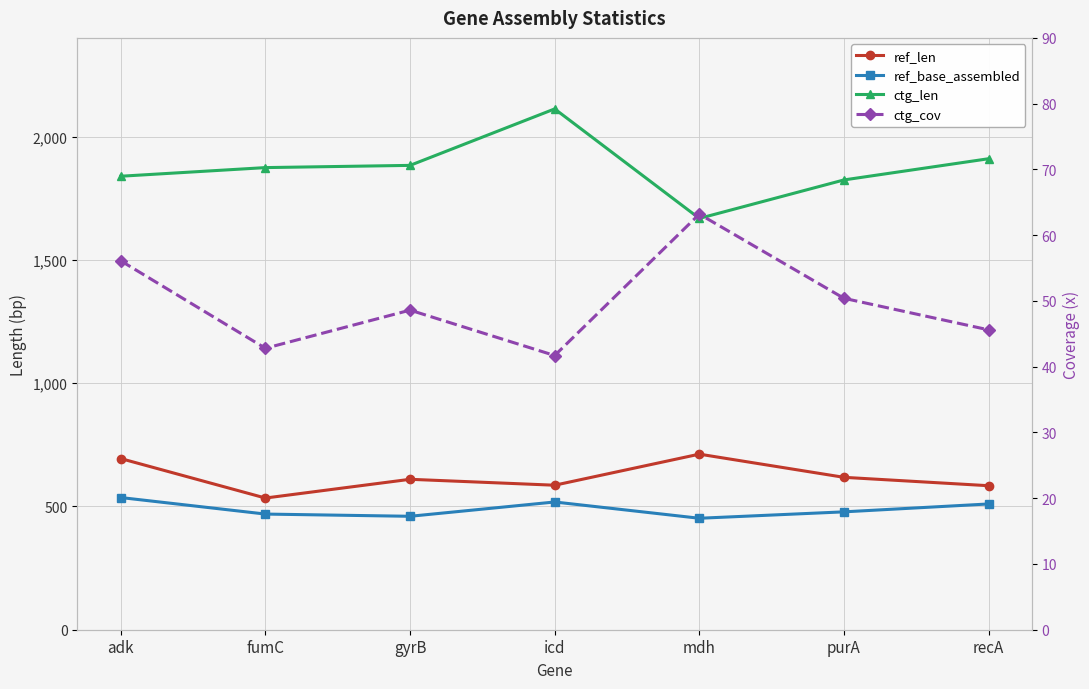

Which series has the largest range (max minus min)?

ctg_len